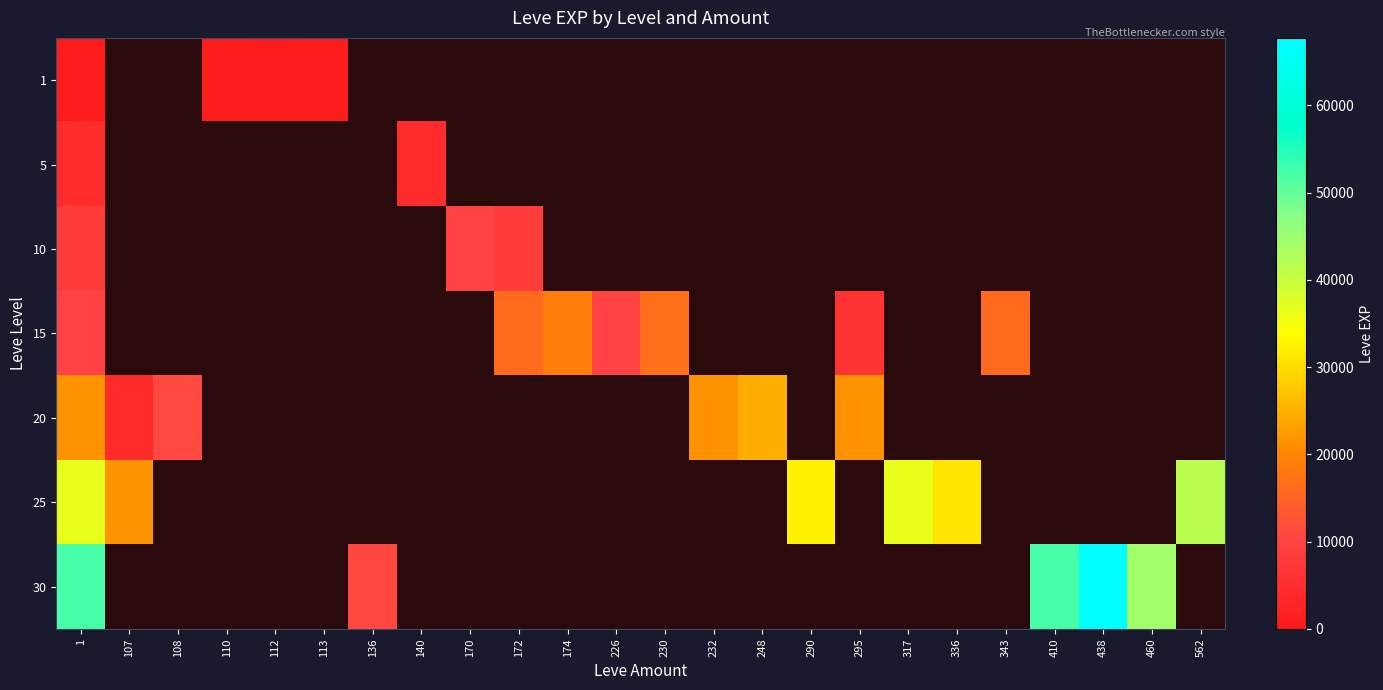

List the series in order of their peak value, lowest first.

1, 5, 10, 15, 20, 25, 30